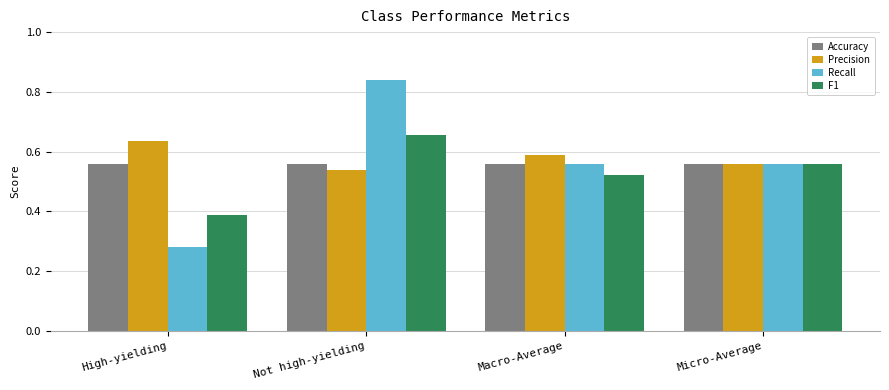

Which label corresponds to the smallest value in the chart?

High-yielding